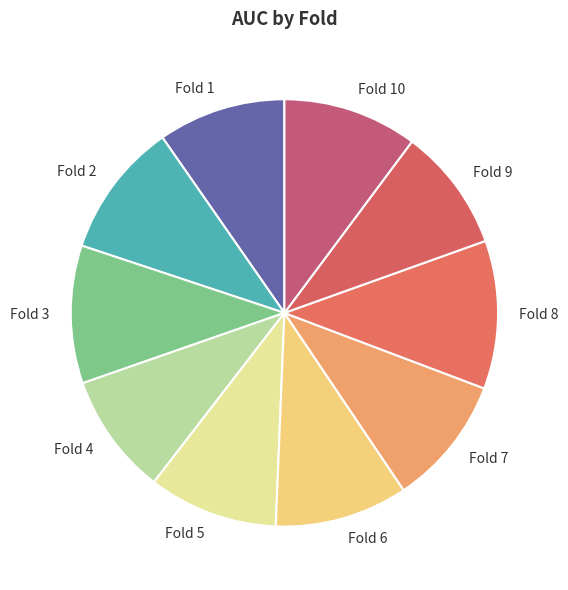

How many segments does this pie chart have?

10